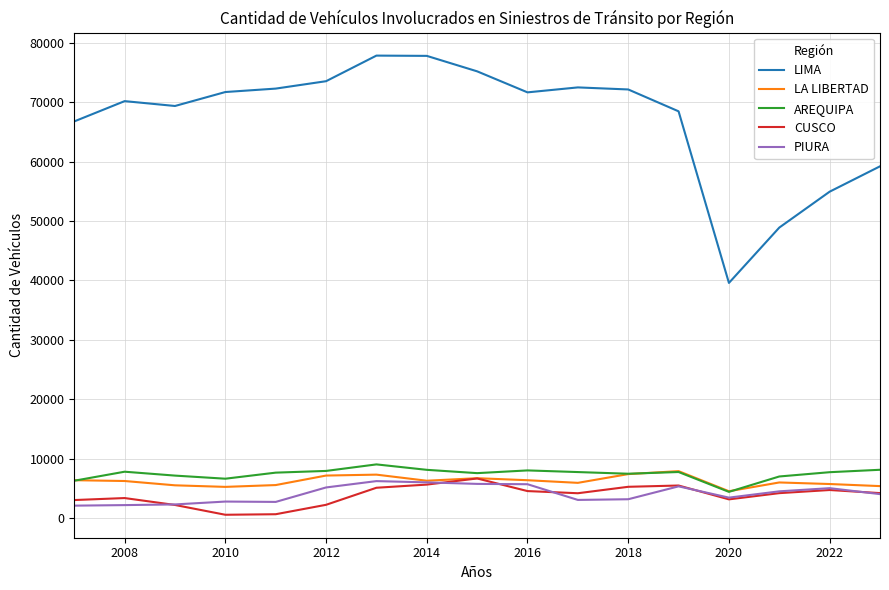

What is the highest value of the LA LIBERTAD series?

7892